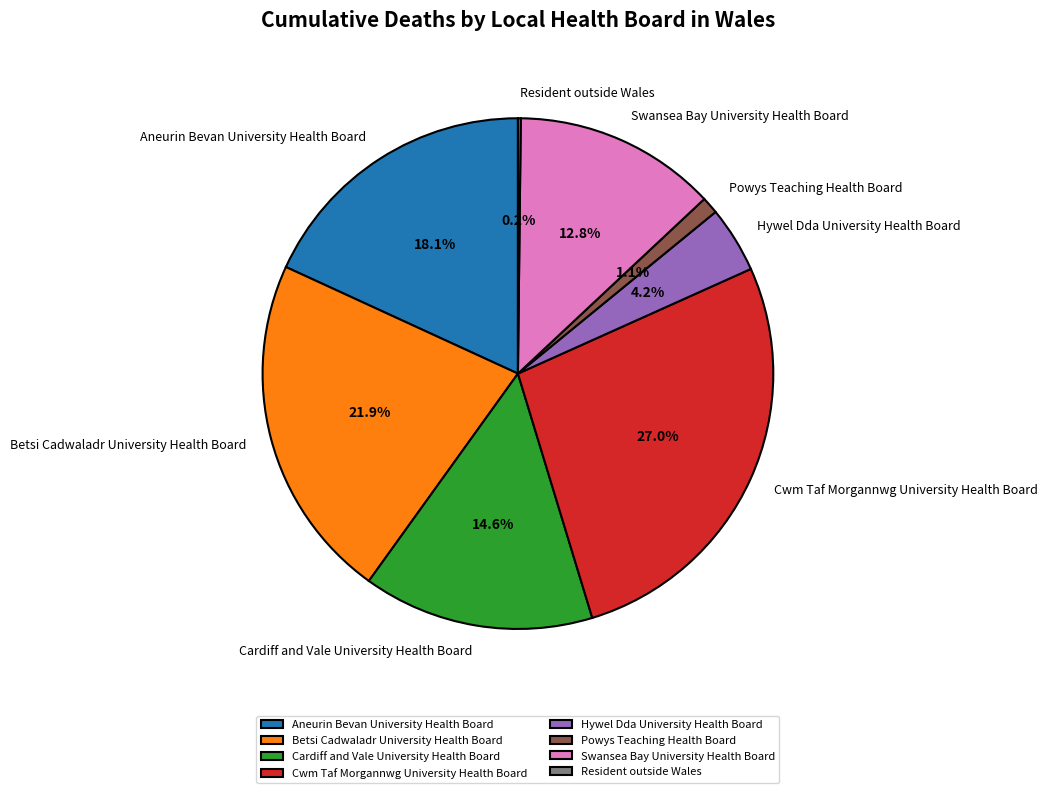

Which has a higher value, Aneurin Bevan University Health Board or Cwm Taf Morgannwg University Health Board?

Cwm Taf Morgannwg University Health Board